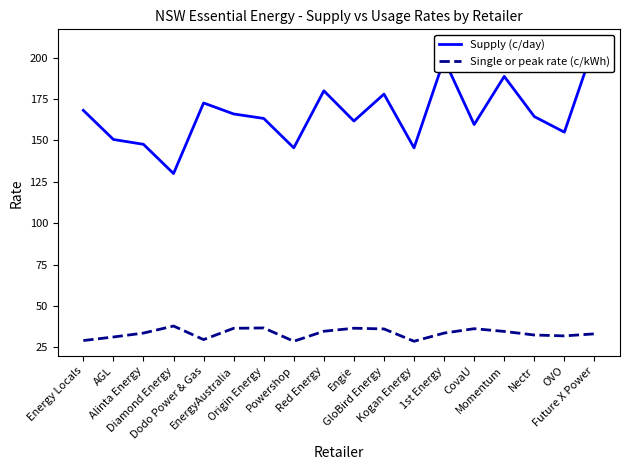

How many values in the Supply (c/day) series are below 164?

9